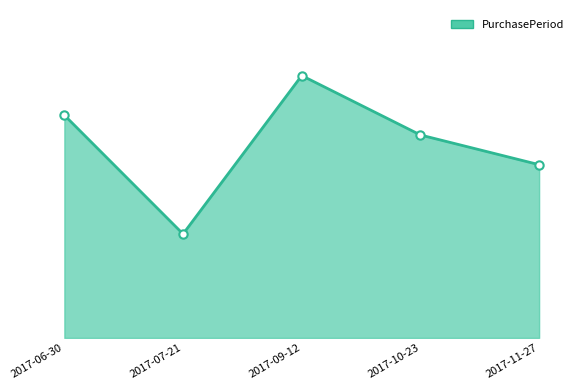

Does the chart have visible grid lines?

No